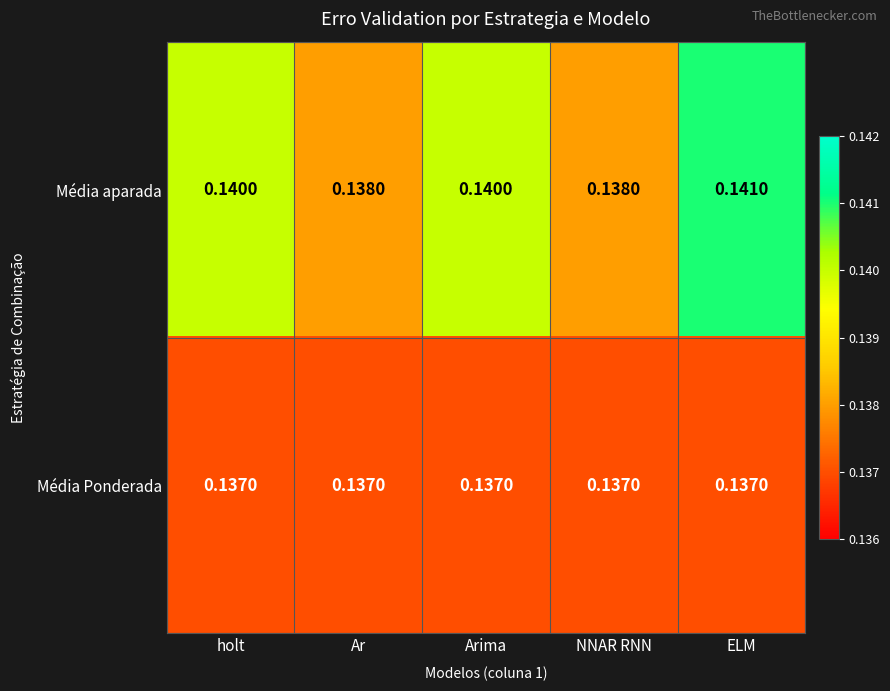

List the series in order of their overall mean, lowest first.

Média Ponderada, Média aparada